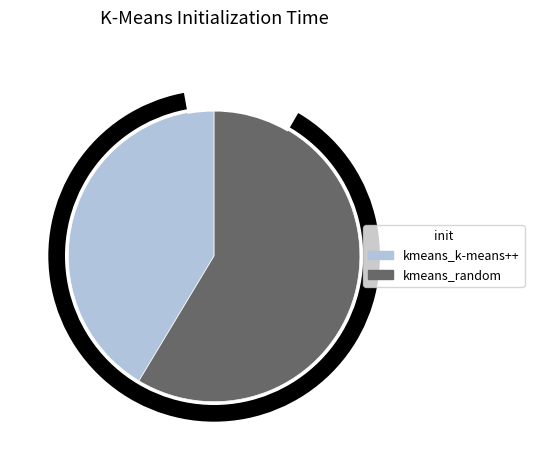

Count the number of slices in the pie.

2